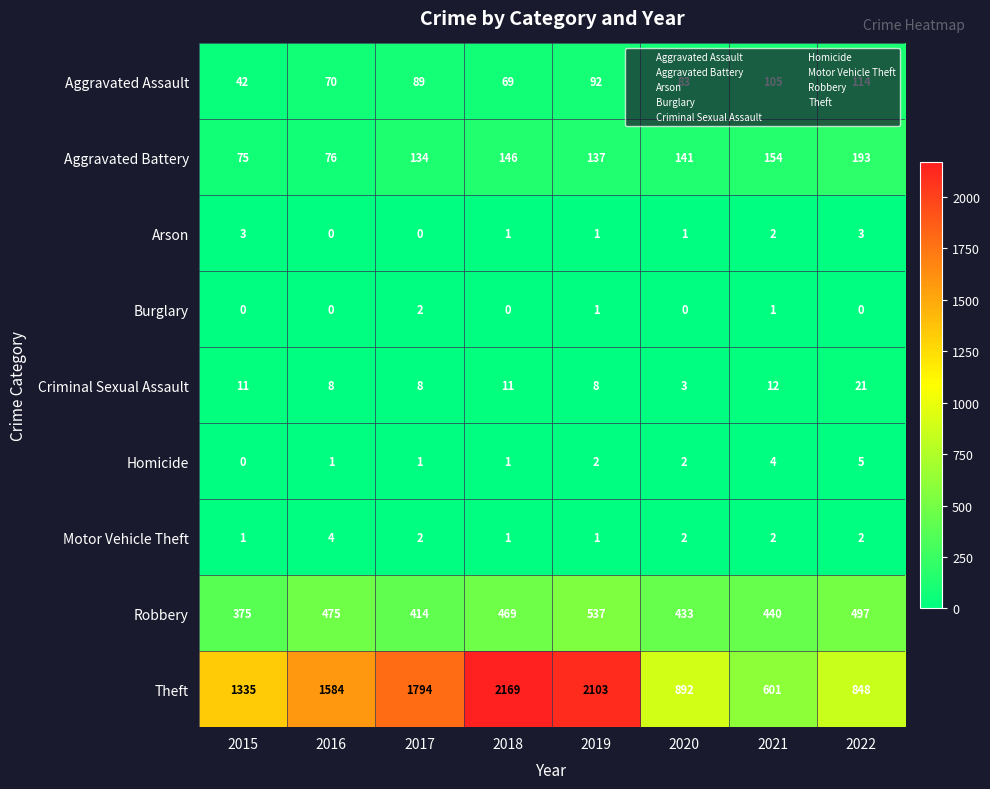

Is it true that Criminal Sexual Assault equals 7 at 2021?

False